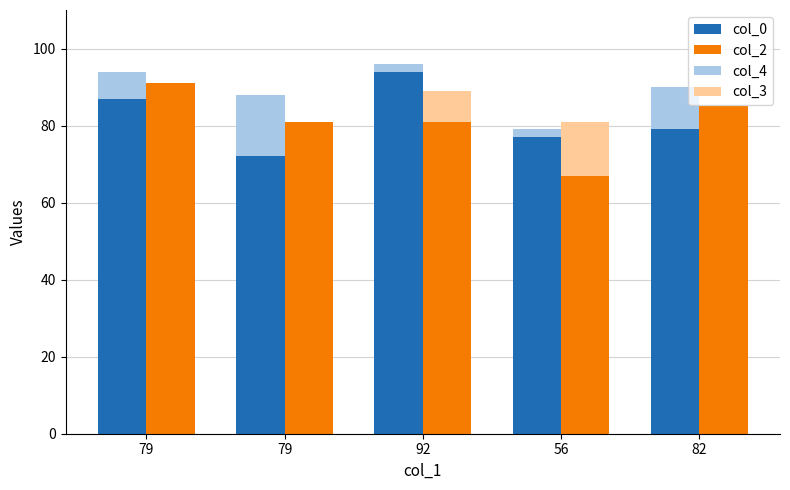

What is the label of the 5th bar from the left?

82